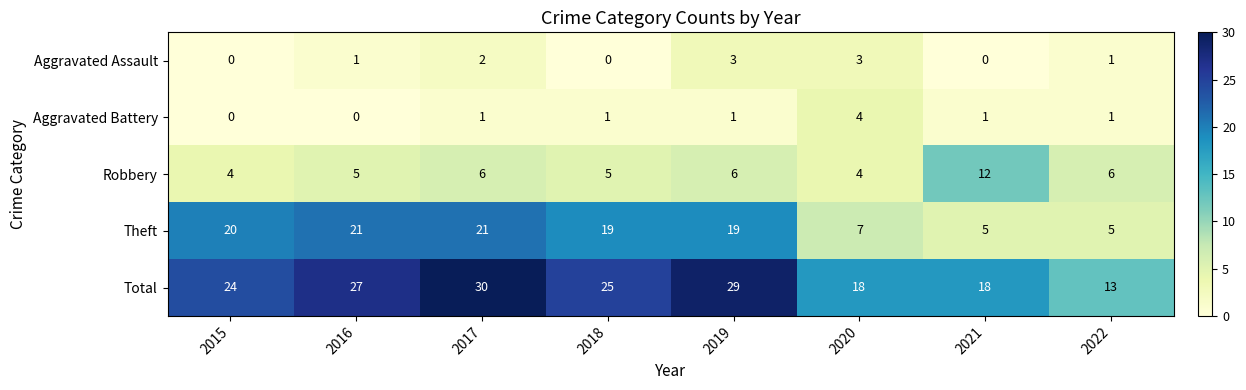

True or false: Total has a value of 36 at 2018.

False